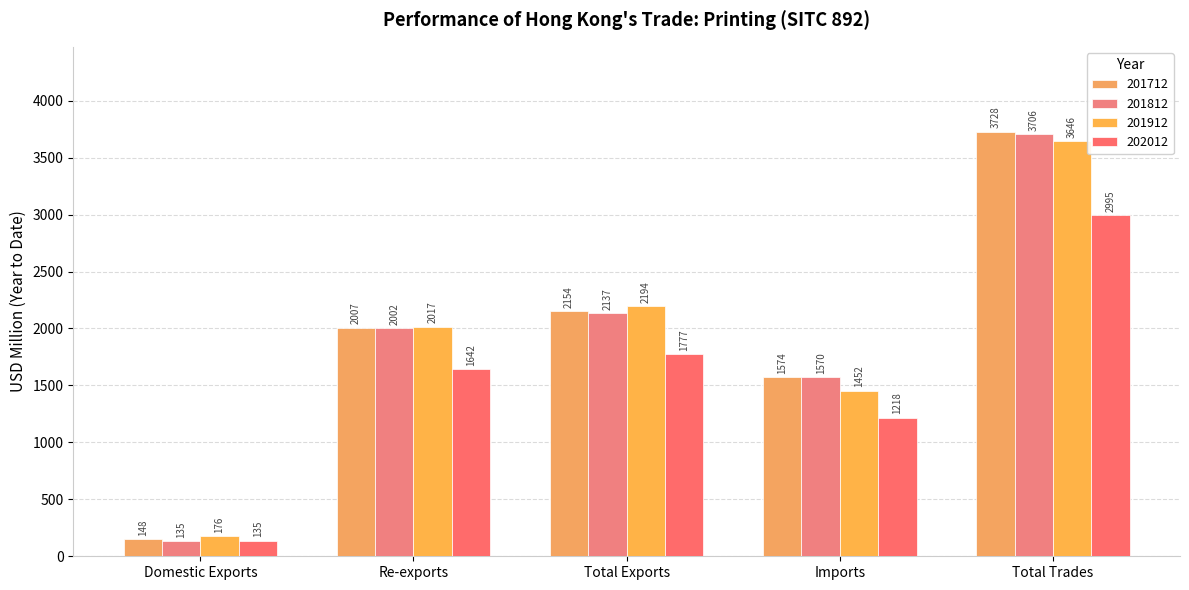

How many groups of bars are there?

5